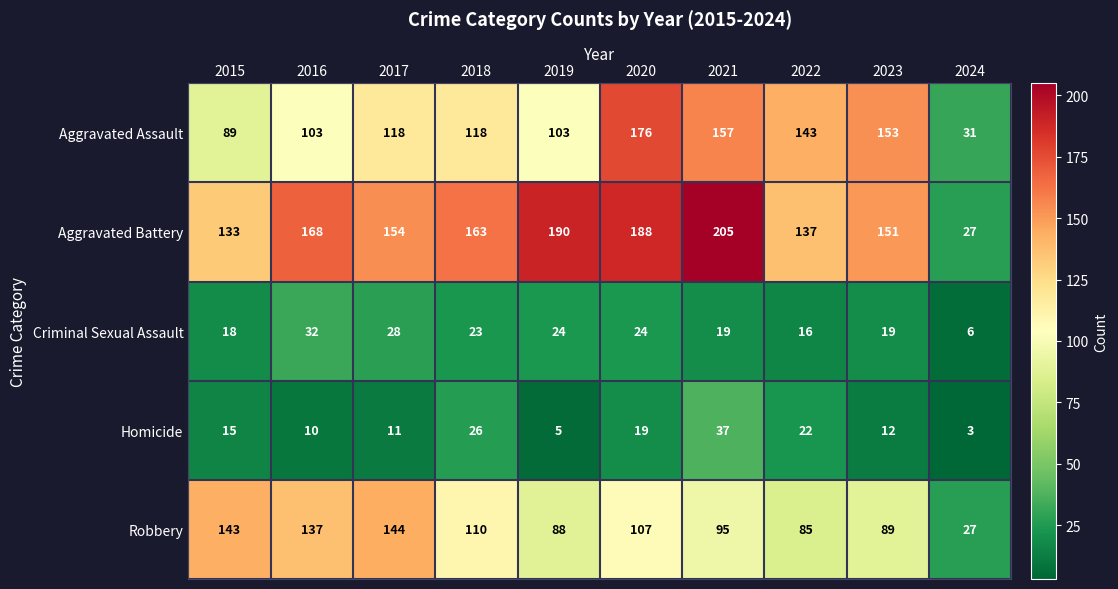

Which series changed the most between 2021 and 2022?

Aggravated Battery